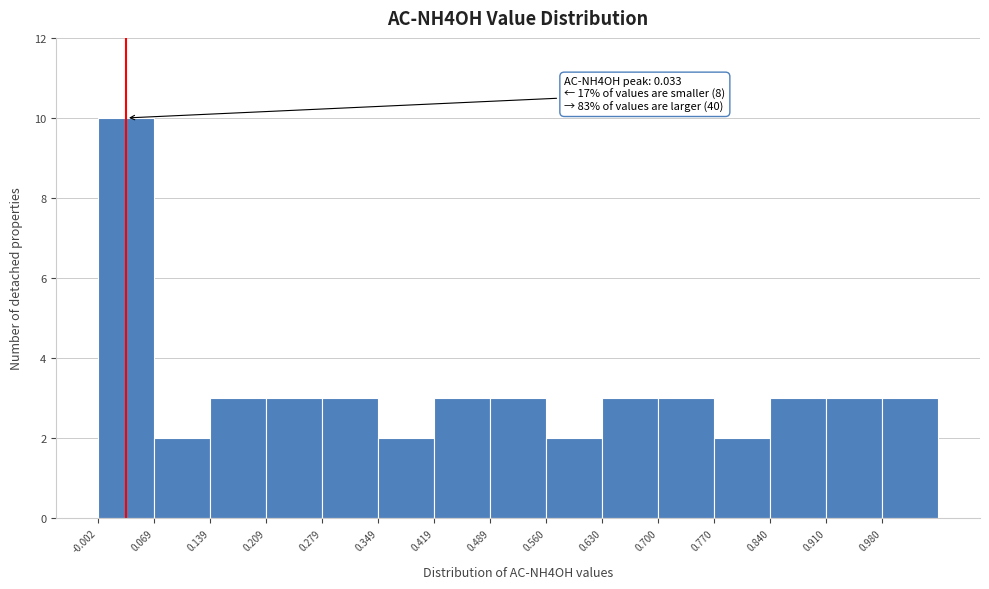

Which range on the x-axis has the tallest bar?

0.00 to 0.07